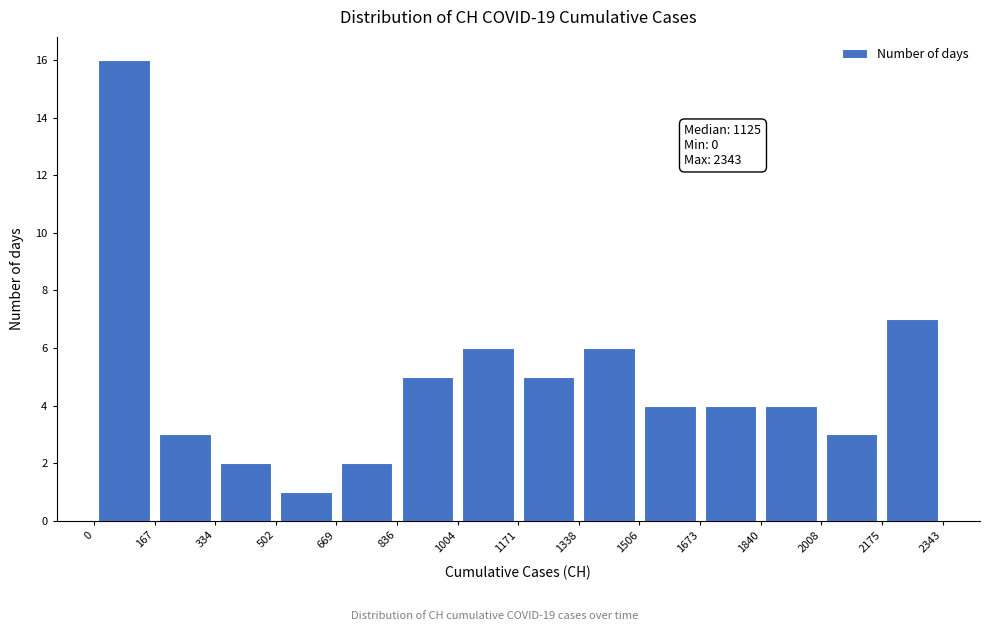

Which range on the x-axis has the tallest bar?

0 to 167